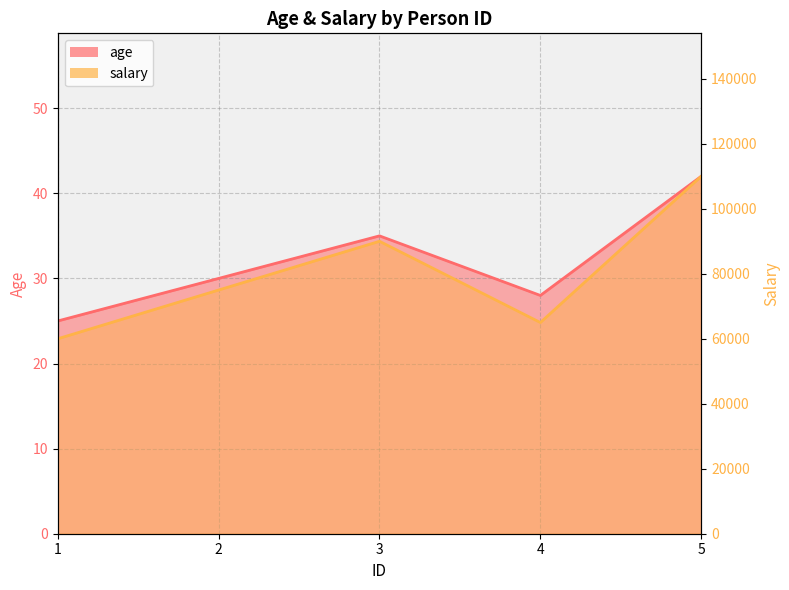

What is the average value of the salary series?

80000